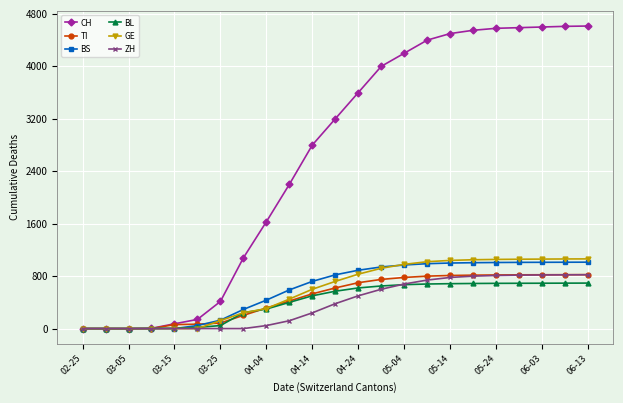

Which series has the widest spread of values?

CH